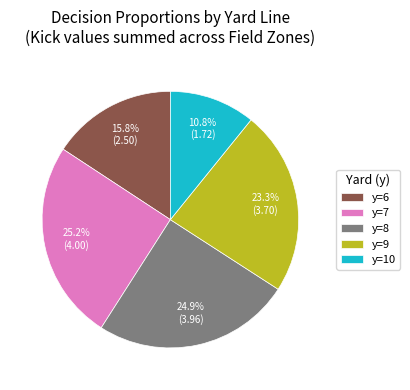

Which slice is the smallest?

y=10